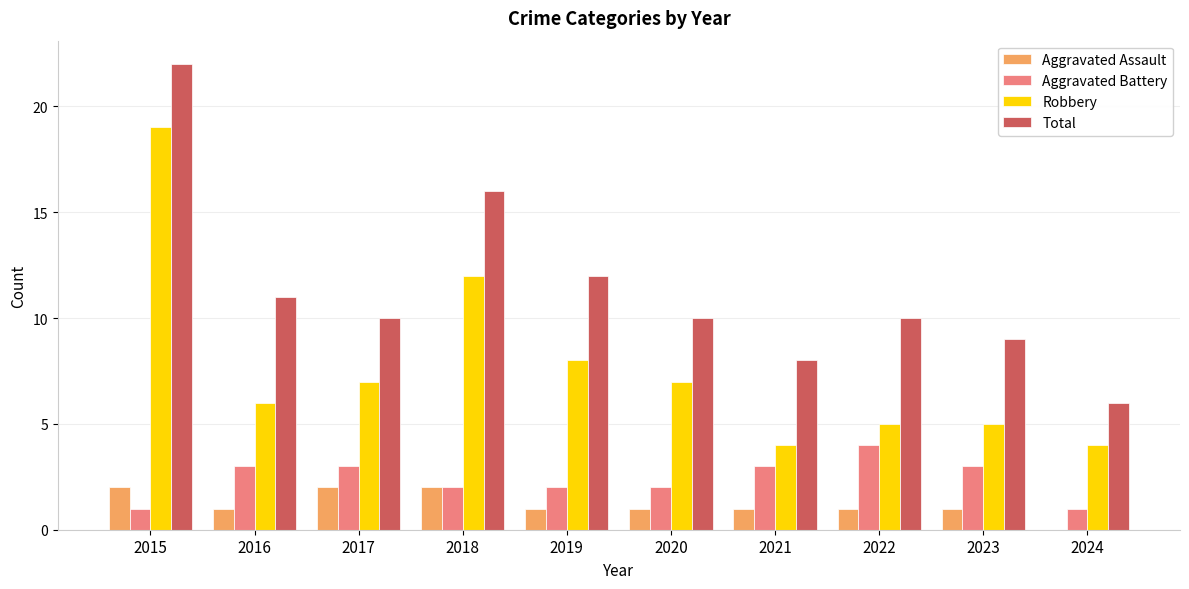

Is the value of Aggravated Assault at 2020 greater than the value of Total at 2019?

No